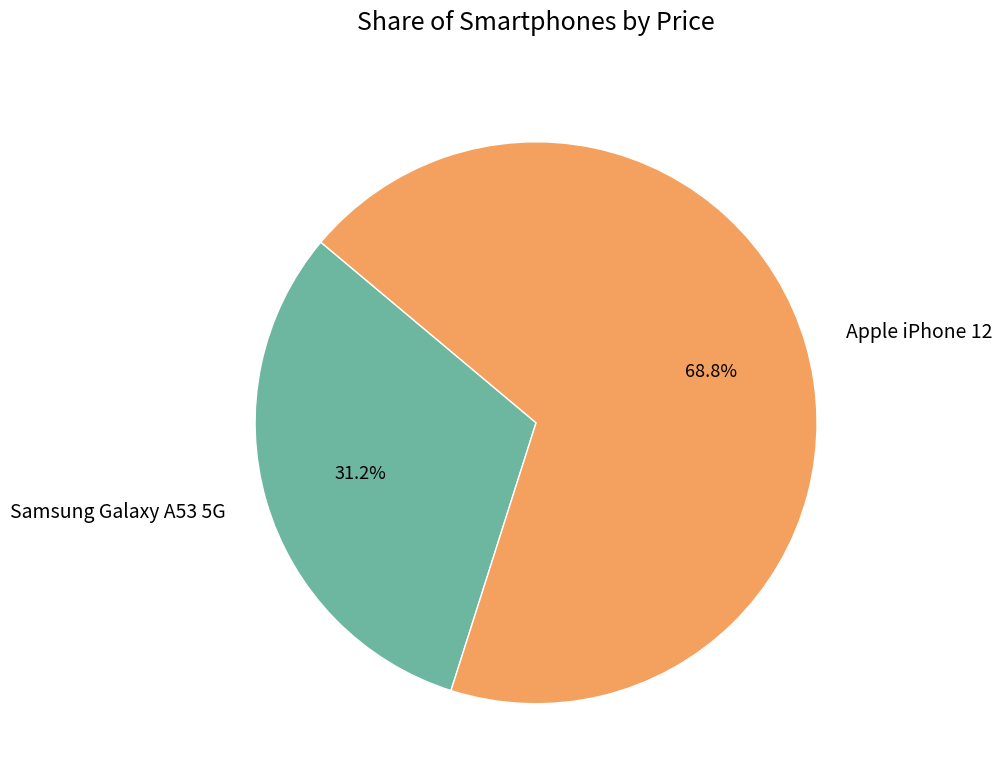

What portion of the pie excludes Apple iPhone 12?

31.2%